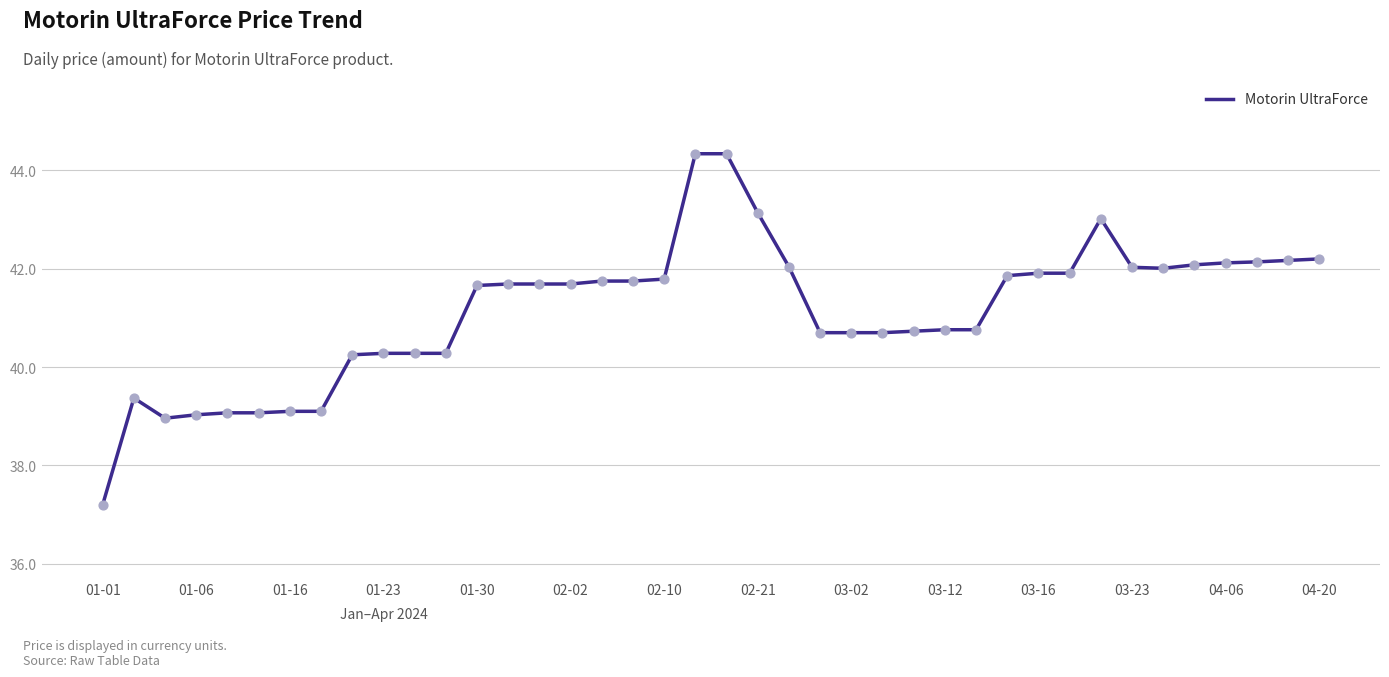

What is the greatest value displayed?

44.3